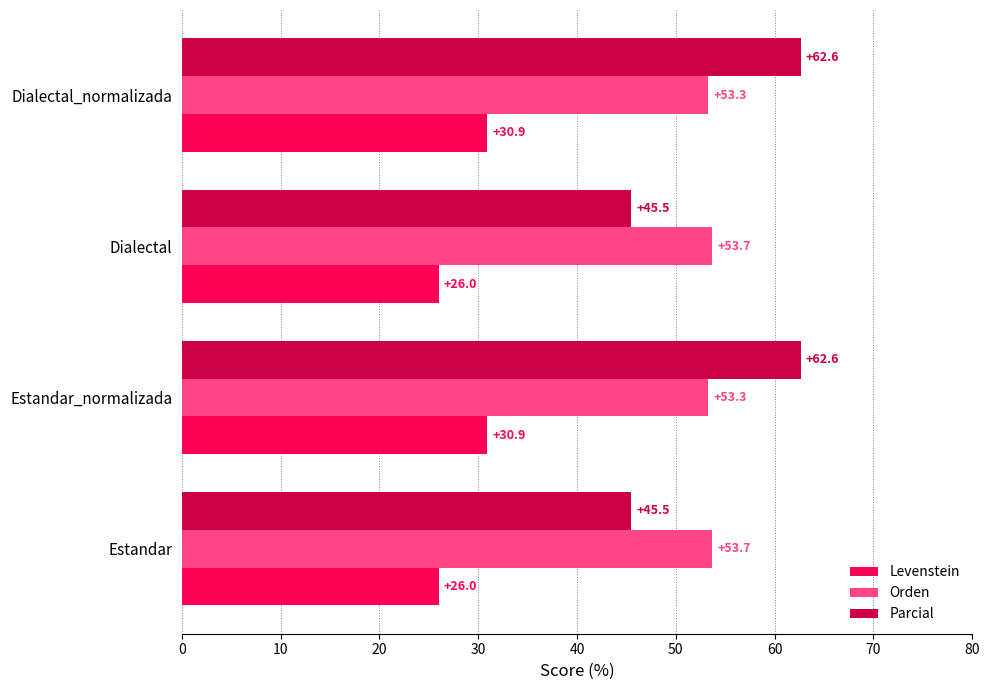

What is the maximum value shown in the chart?

62.6